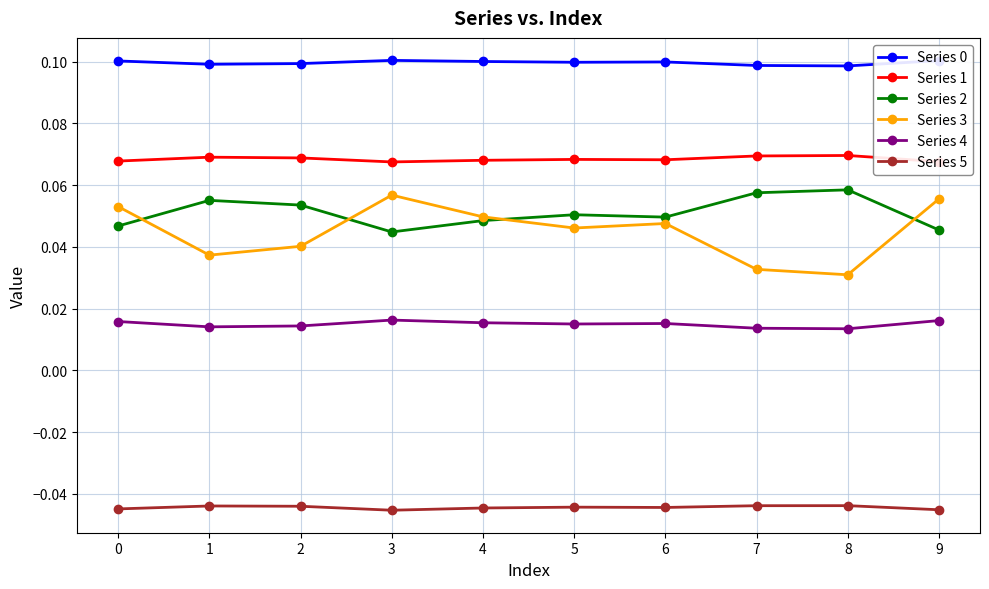

Which series has the largest range (max minus min)?

Series 3